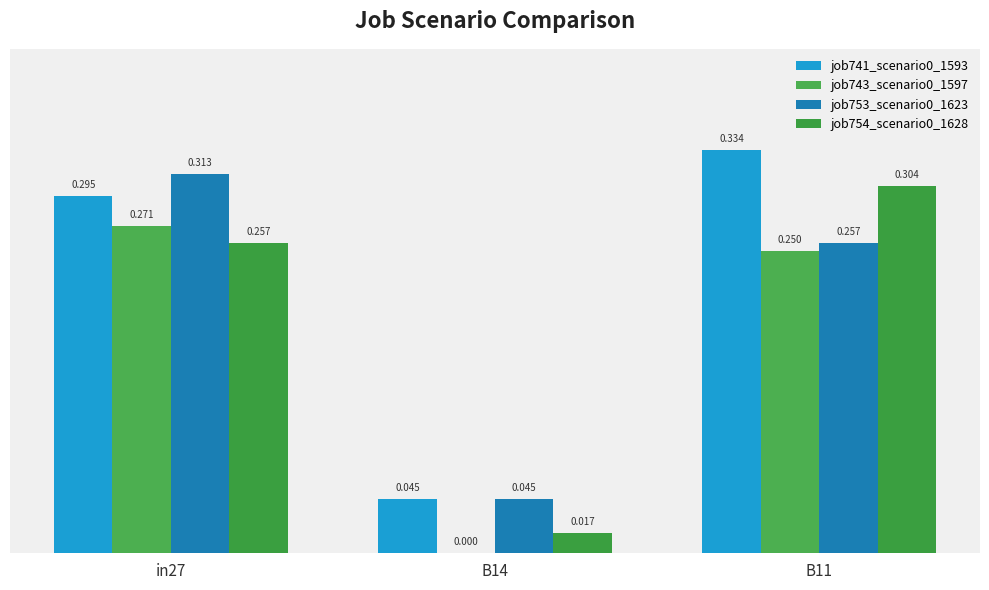

How many job743_scenario0_1597 values are between 0 and 1?

3